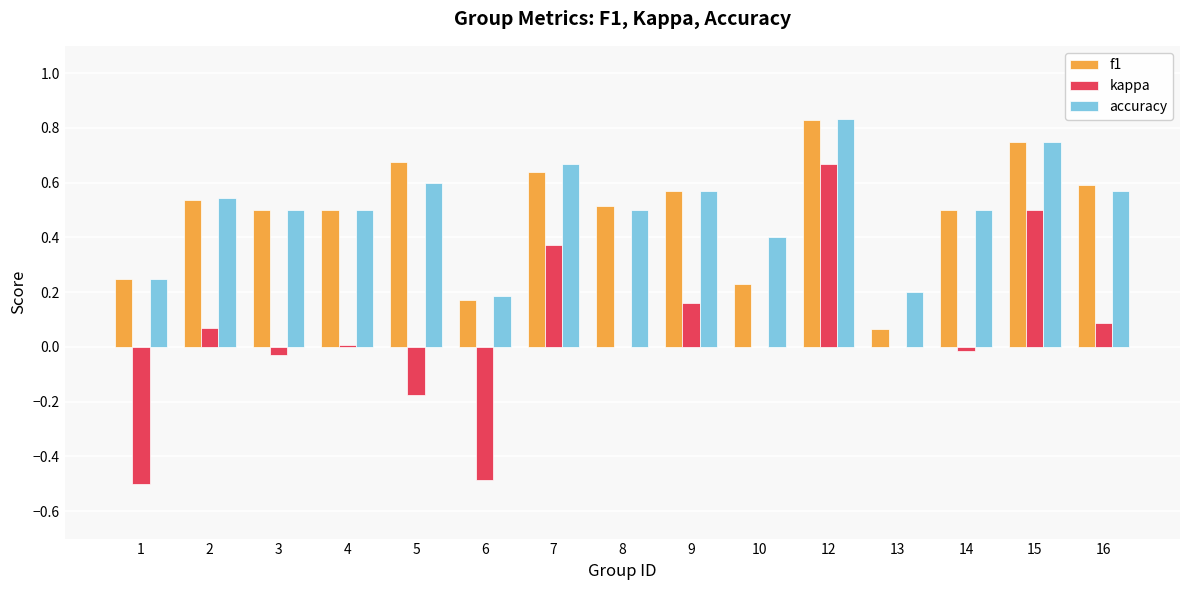

At which category is the sum across all series the highest?

12